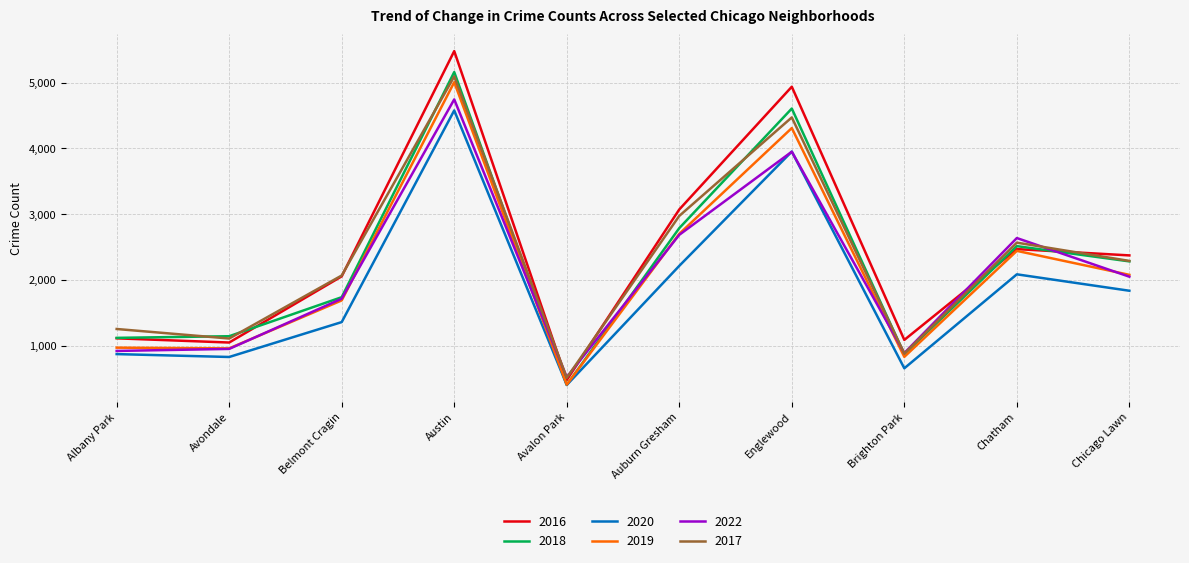

Which series has the widest spread of values?

2016